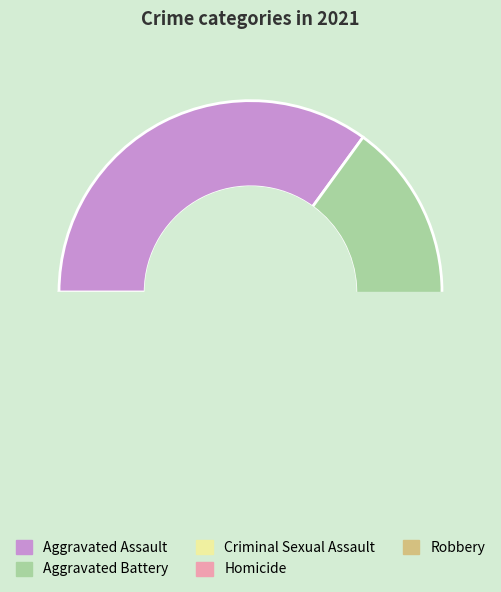

Which category has the smallest portion of the pie?

Homicide